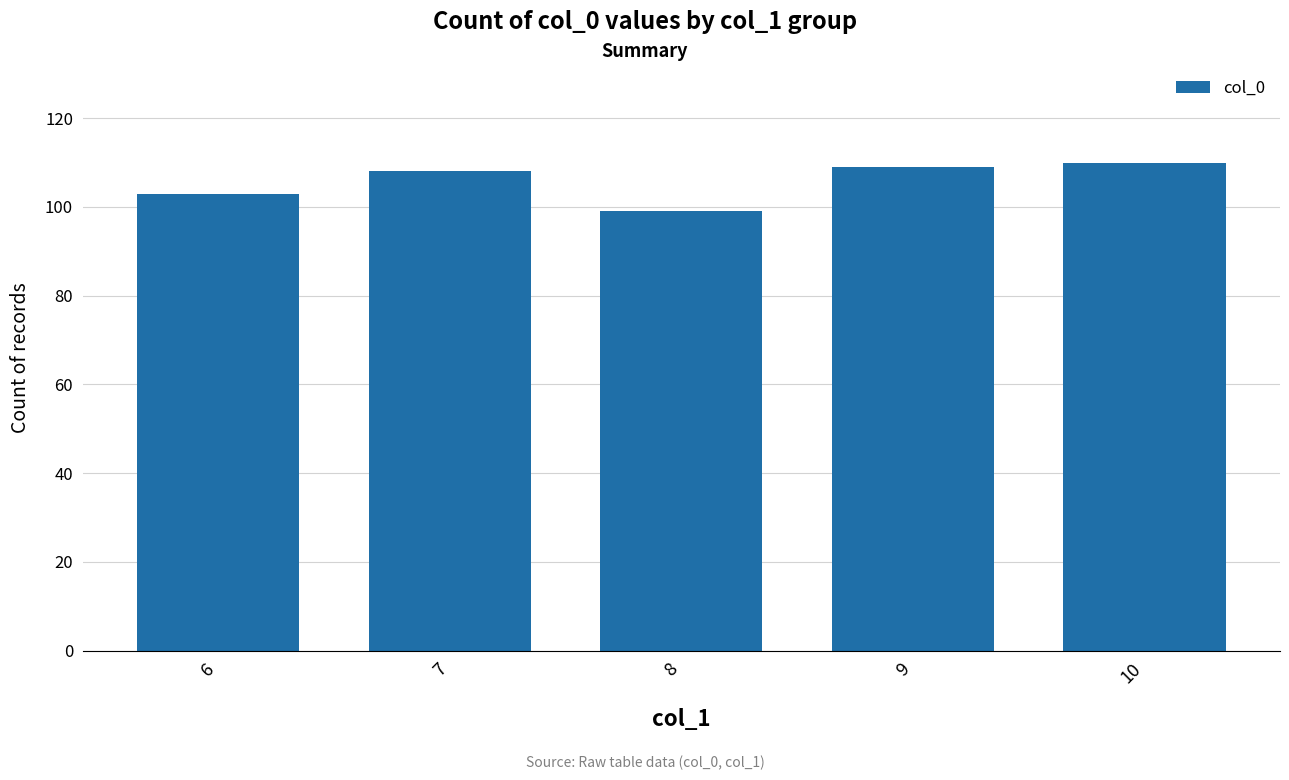

What value does the data have at 9?

109